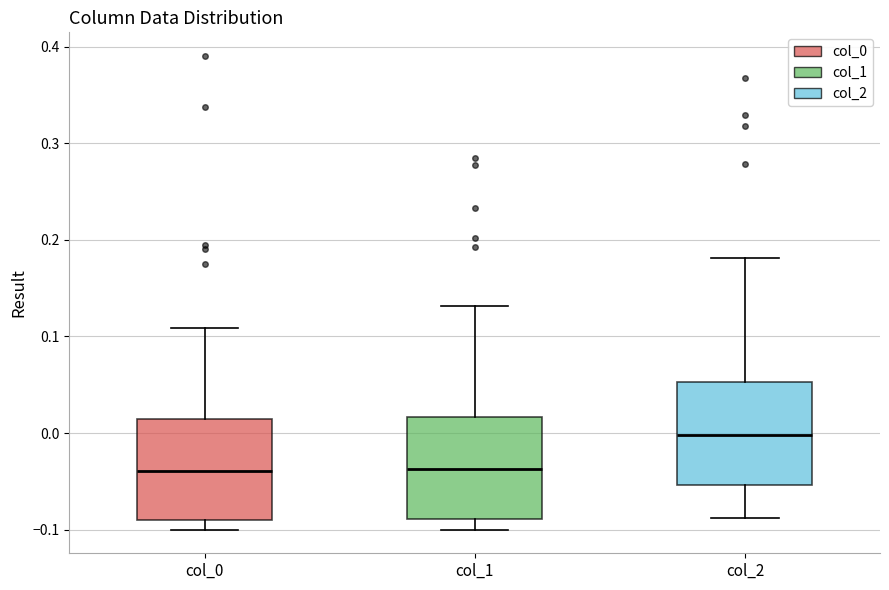

Where is the lower edge of the box for col_1 on the y-axis? The values are not printed on the chart, so give them approximately, as read against the axis.

-0.09